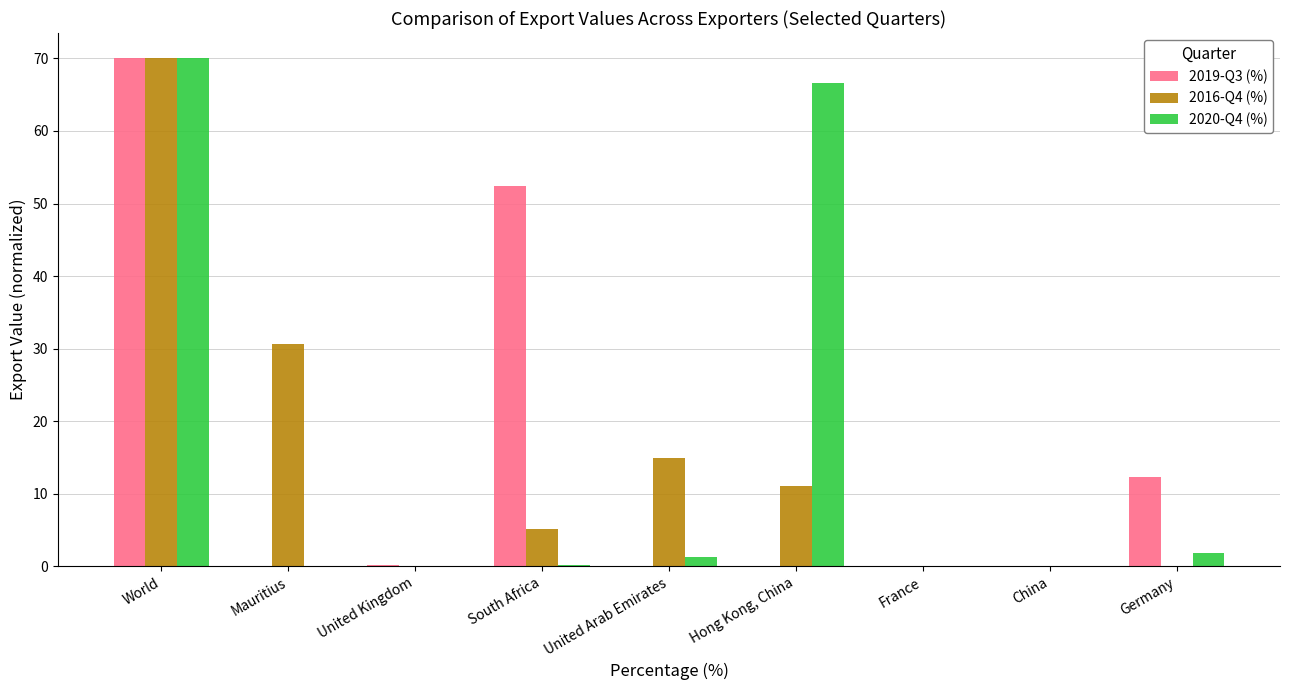

What is the highest value of the 2020-Q4 (%) series?

70.0